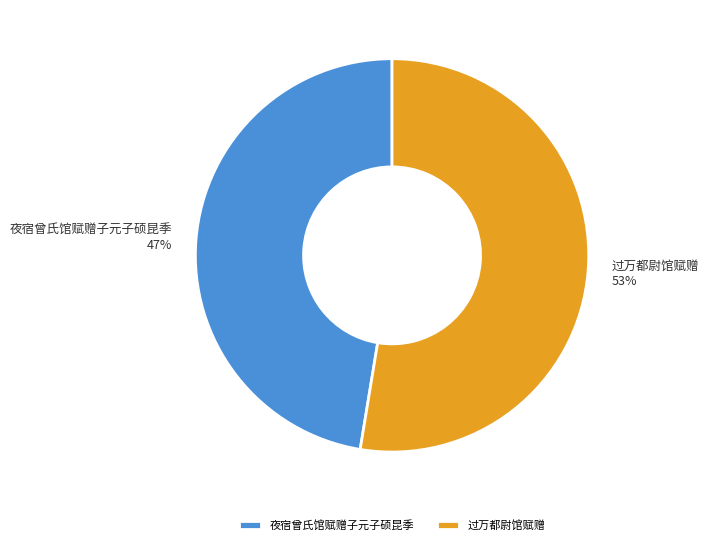

Is 过万都尉馆赋赠 the majority of the pie?

Yes